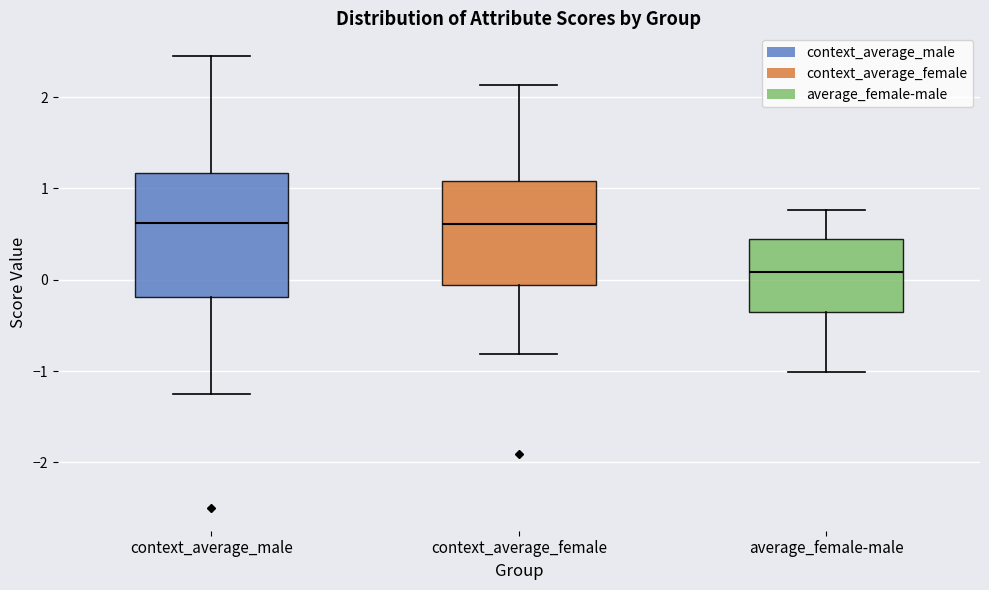

Reading left to right, transcribe this box plot: for each box, give where its median line is, the range the box spans, and where its two whiskers end, as read against the y-axis. The values are not printed on the chart, so give them approximately, as read against the axis.

context_average_male: median 0.6, box -0.2 to 1.2, whiskers -1.2 to 2.5
context_average_female: median 0.6, box -0.1 to 1.1, whiskers -0.8 to 2.1
average_female-male: median 0.1, box -0.4 to 0.4, whiskers -1.0 to 0.8